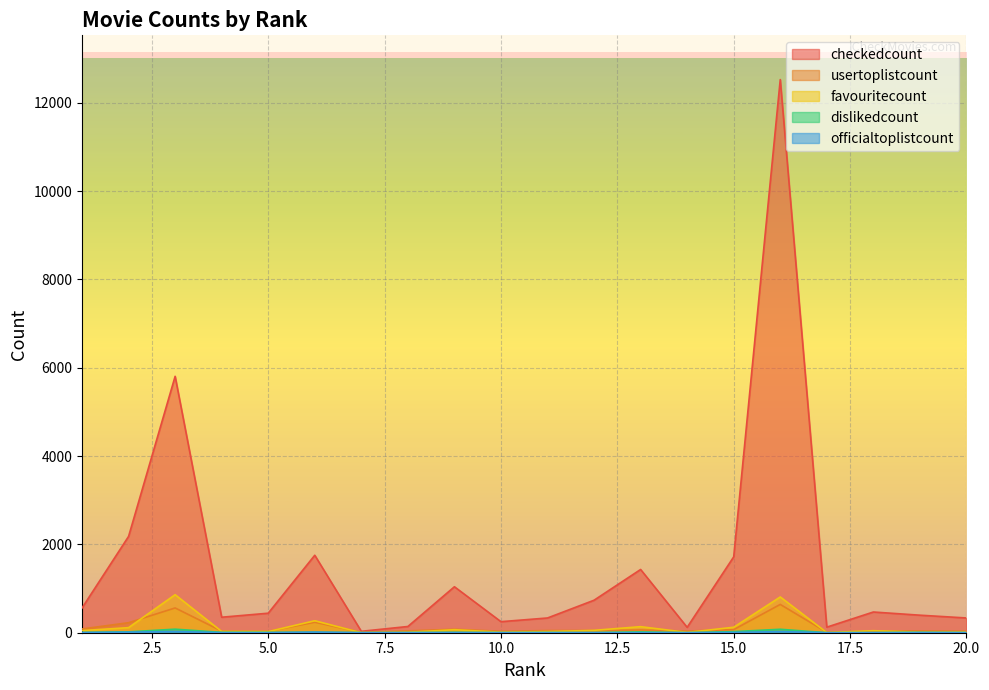

At which label is officialtoplistcount closest to 14?

6